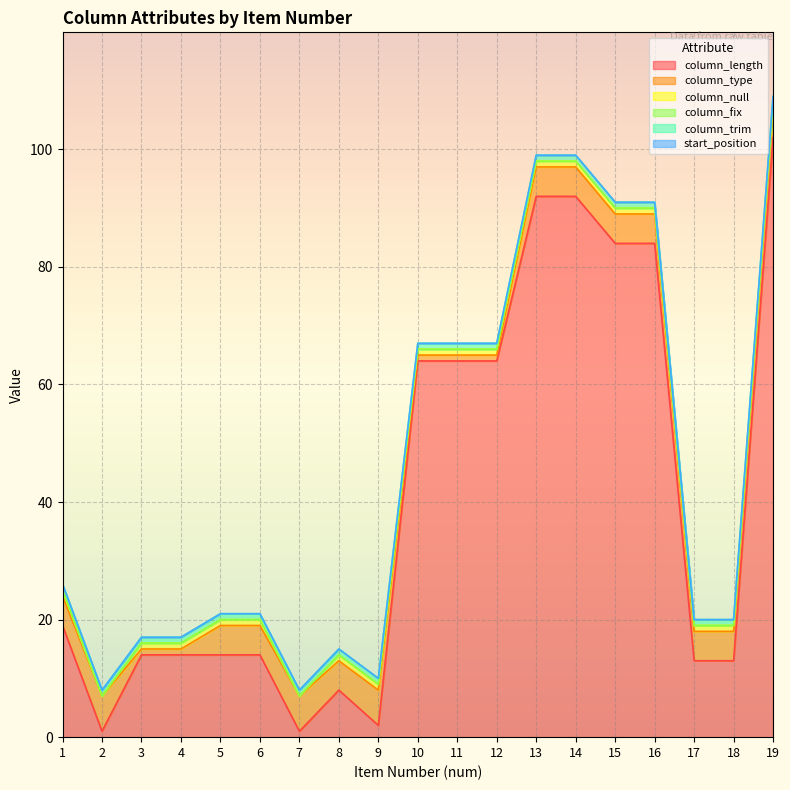

What is the sum of the column_type values at 10 and 3?

2